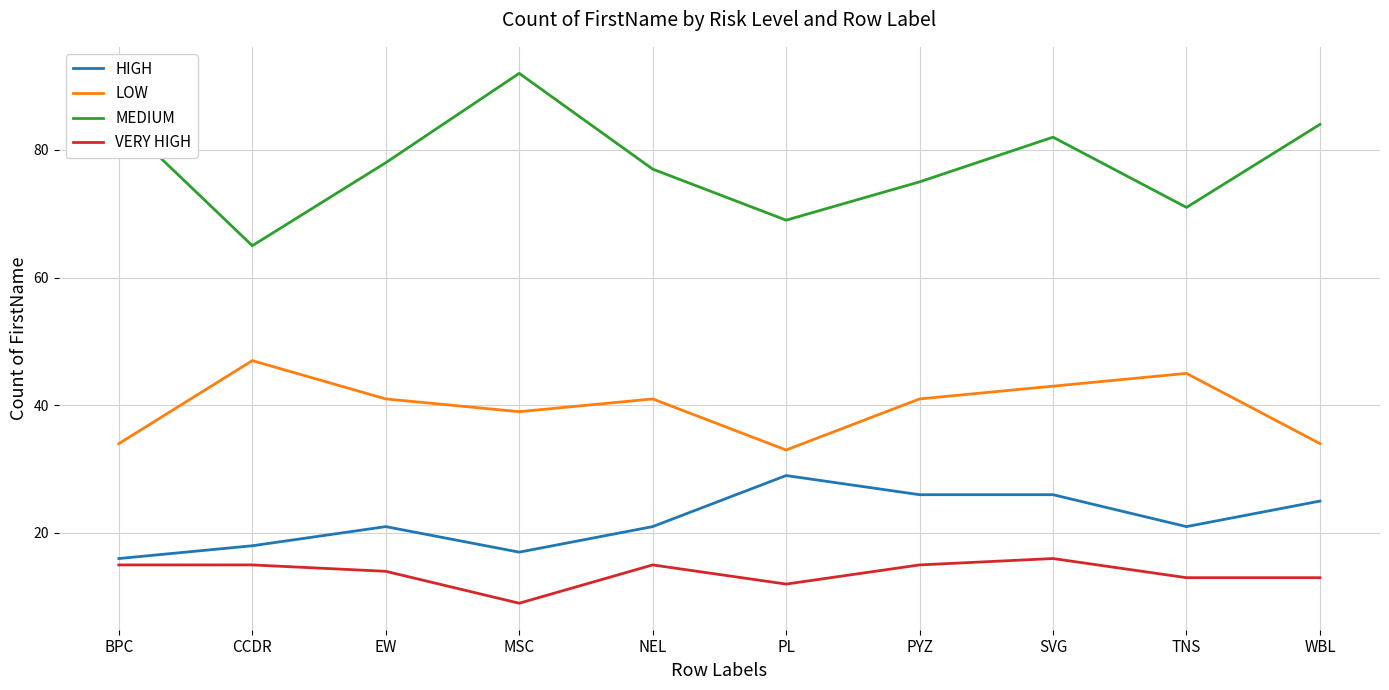

Reading left to right, extract all data points from this chart.

HIGH: BPC=16	CCDR=18	EW=21	MSC=17	NEL=21	PL=29	PYZ=26	SVG=26	TNS=21	WBL=25
LOW: BPC=34	CCDR=47	EW=41	MSC=39	NEL=41	PL=33	PYZ=41	SVG=43	TNS=45	WBL=34
MEDIUM: BPC=85	CCDR=65	EW=78	MSC=92	NEL=77	PL=69	PYZ=75	SVG=82	TNS=71	WBL=84
VERY HIGH: BPC=15	CCDR=15	EW=14	MSC=9	NEL=15	PL=12	PYZ=15	SVG=16	TNS=13	WBL=13